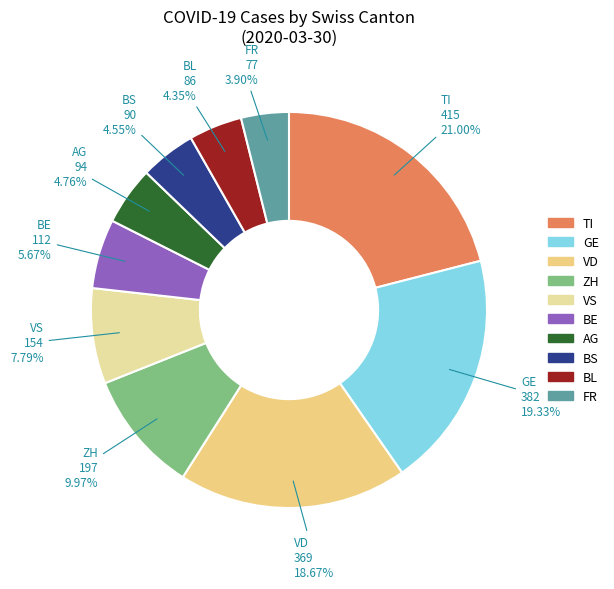

To the nearest percent, what is the average slice percentage?

10%